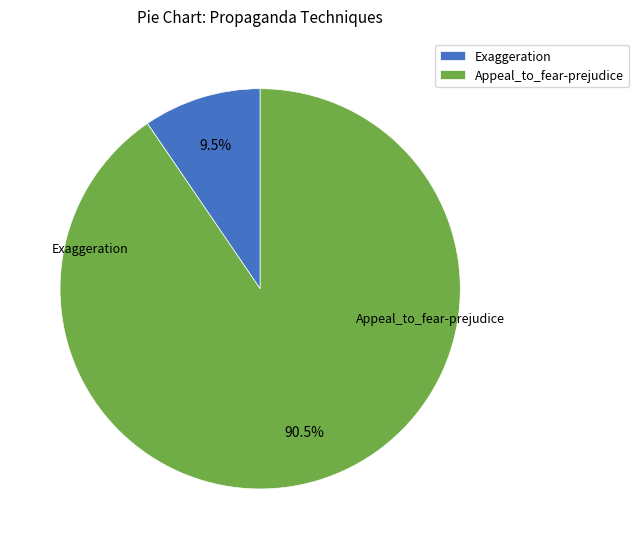

To the nearest percent, what is the average slice percentage?

50%